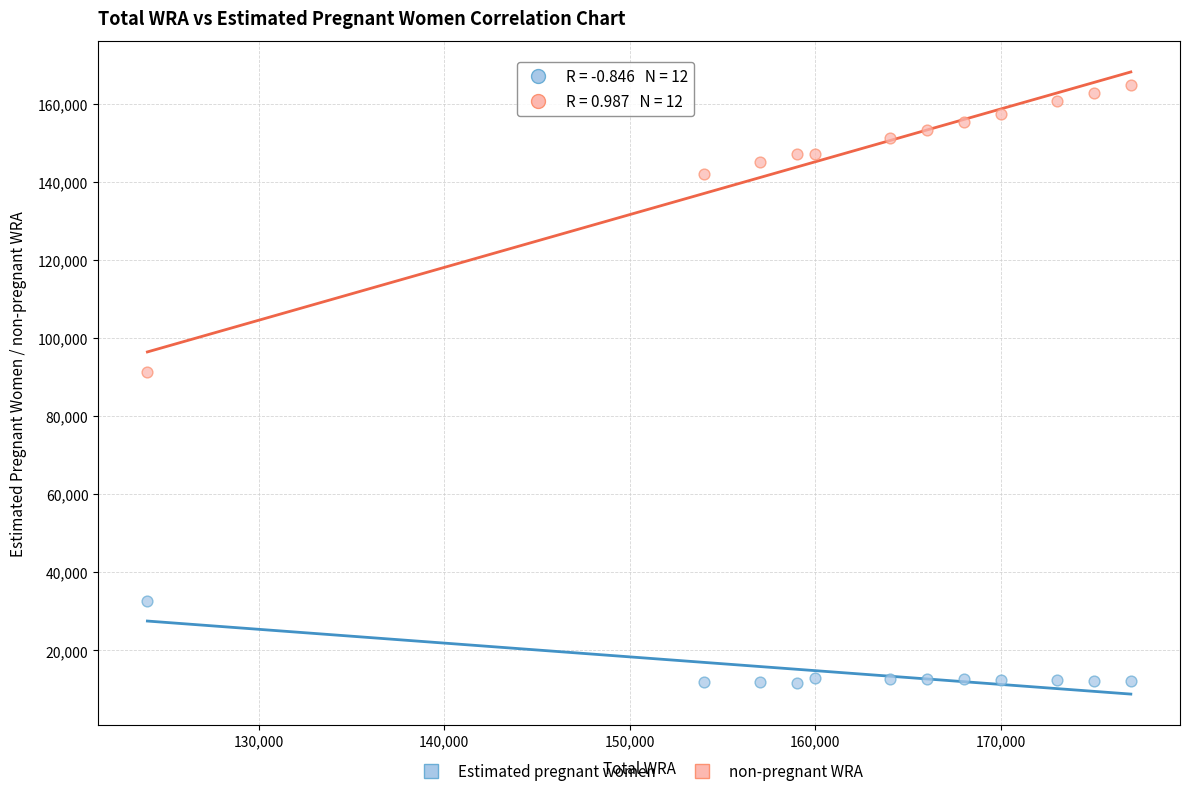

Which series reaches the minimum Y coordinate?

Estimated pregnant women